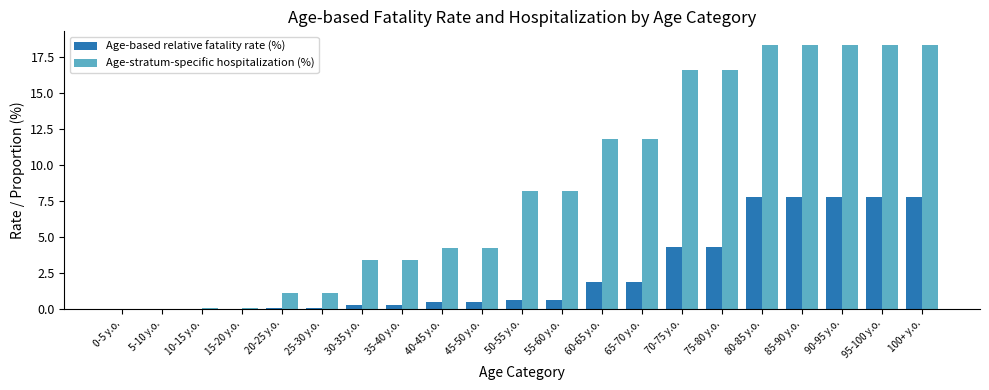

The value of Age-based relative fatality rate (%) at 85-90 y.o. is 13.6. True or false?

False